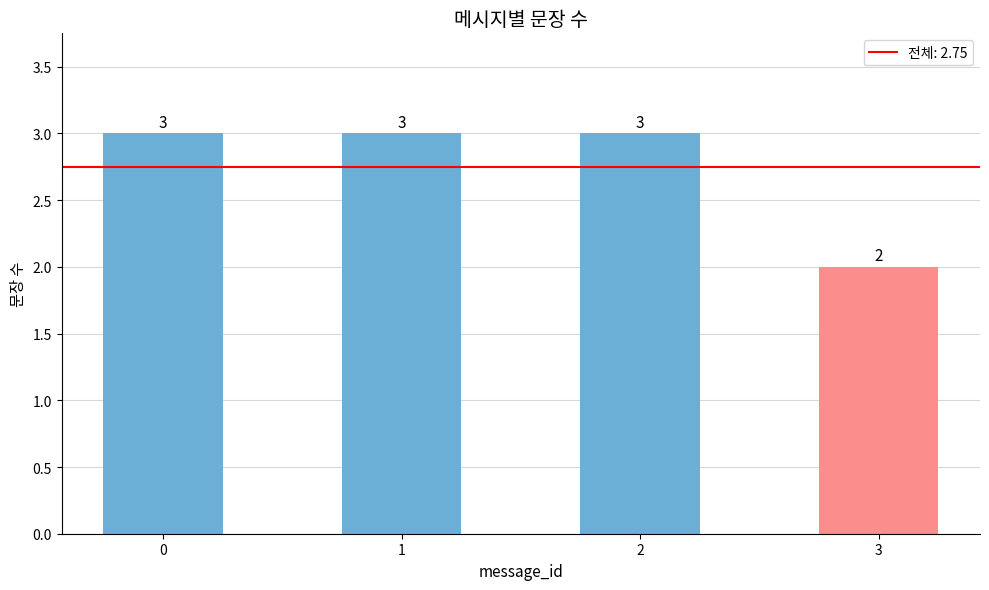

Read the value at 0.

3